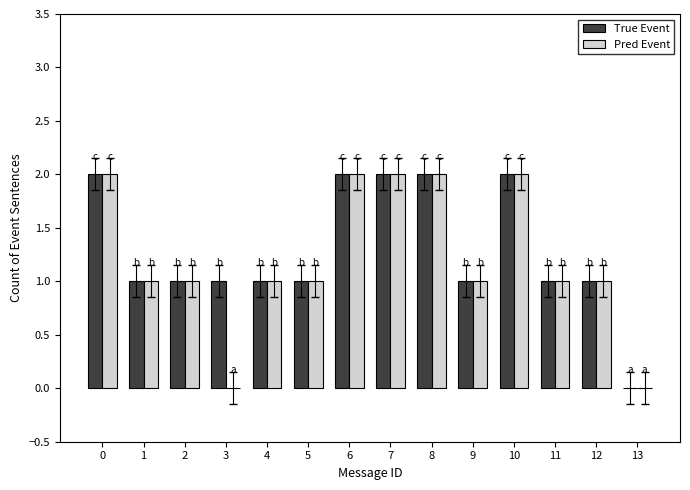

How many positive values does the True Event series have?

13